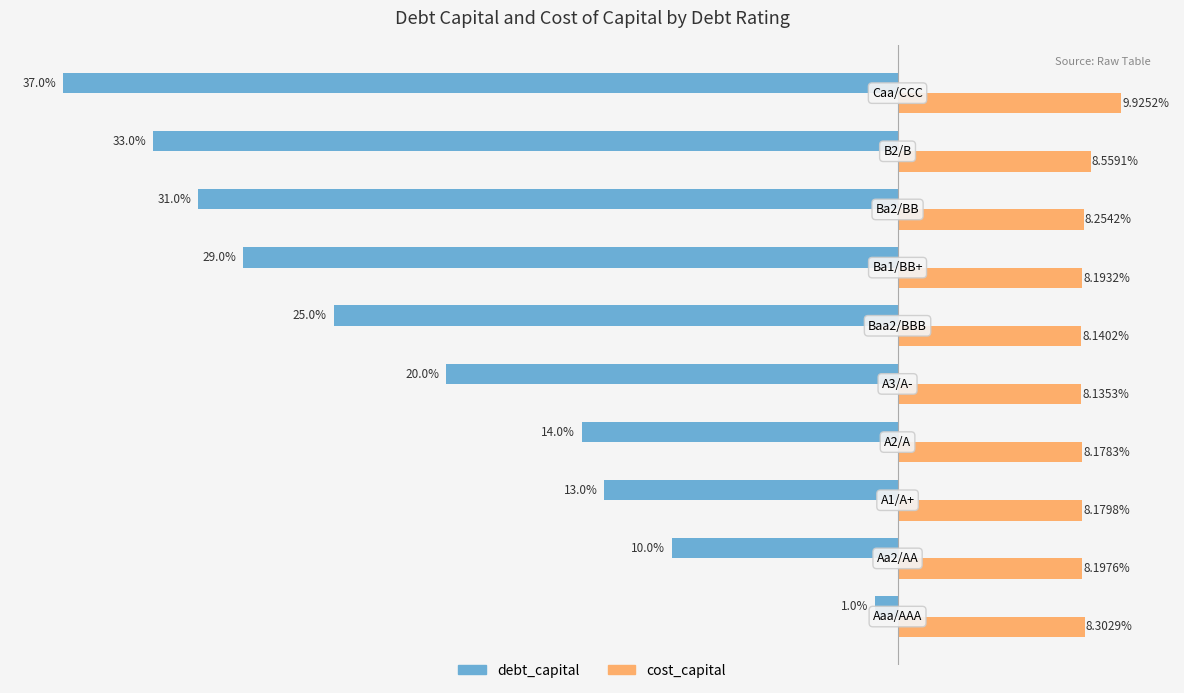

Which series has the largest range (max minus min)?

debt_capital